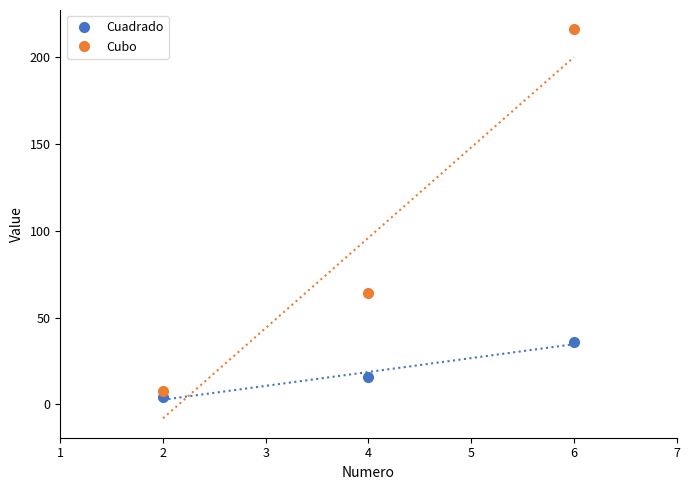

What is the greatest value displayed?

216